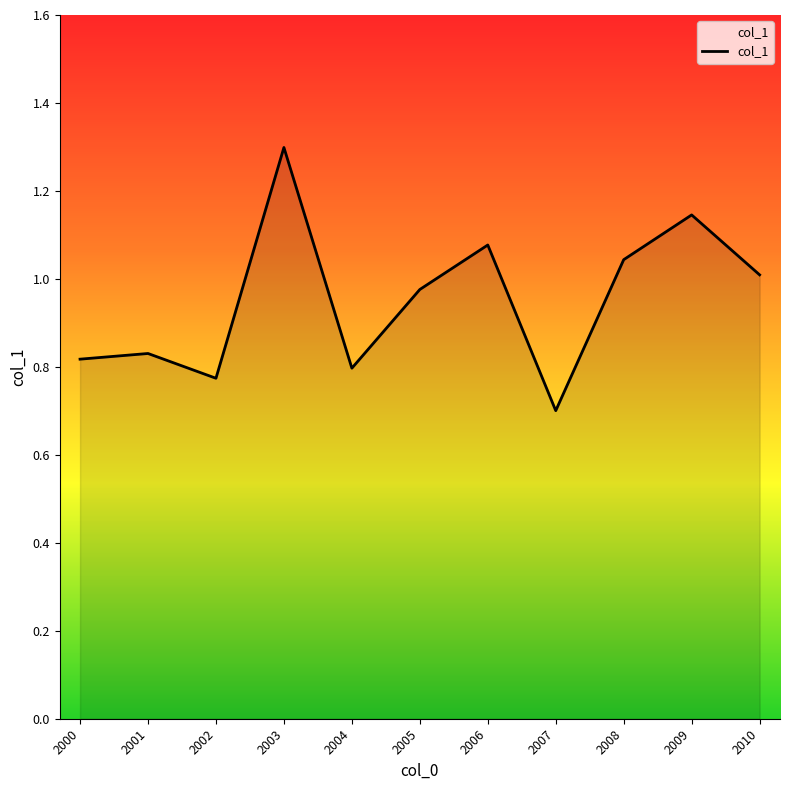

At which label is the value closest to 0?

2007